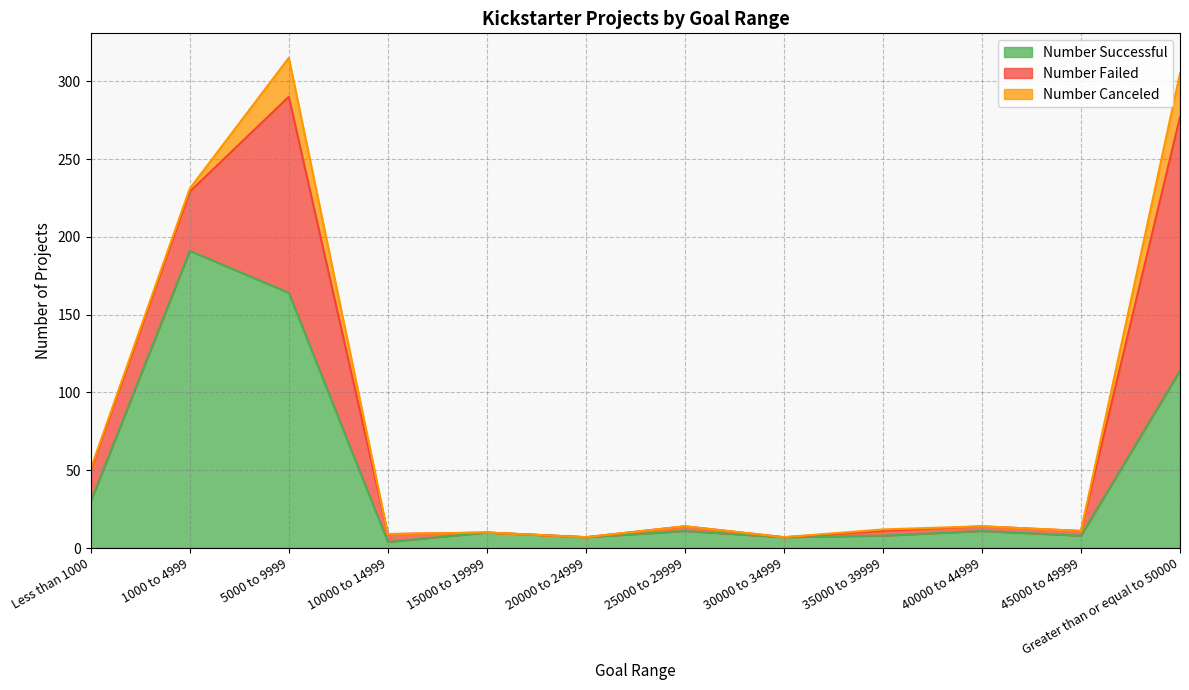

Which category has the lowest value across all series?

15000 to 19999